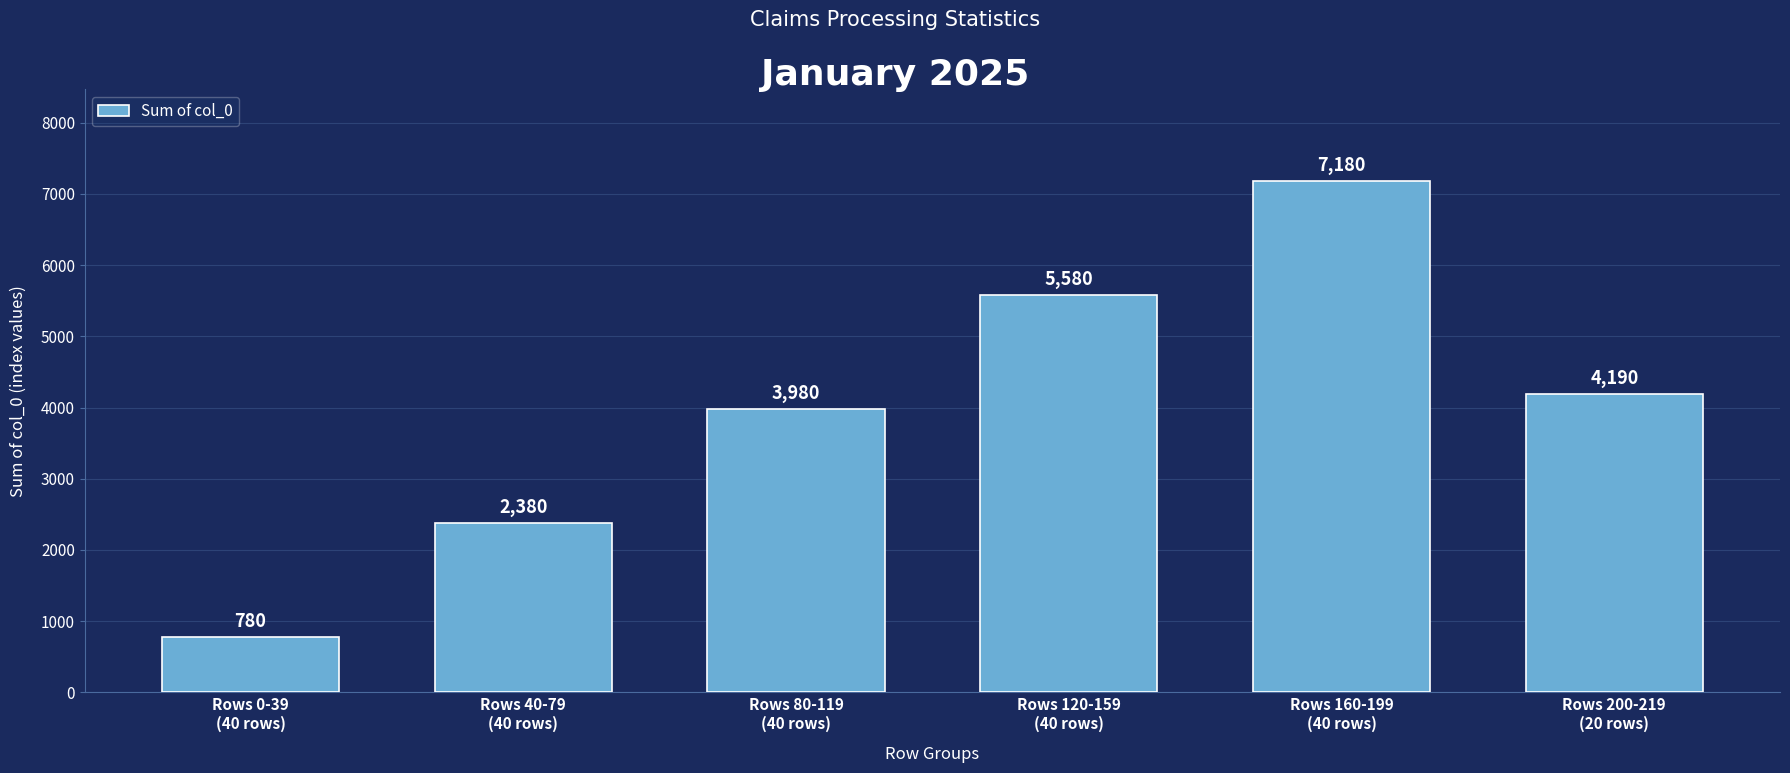

How many values are between 2380 and 5580?

4